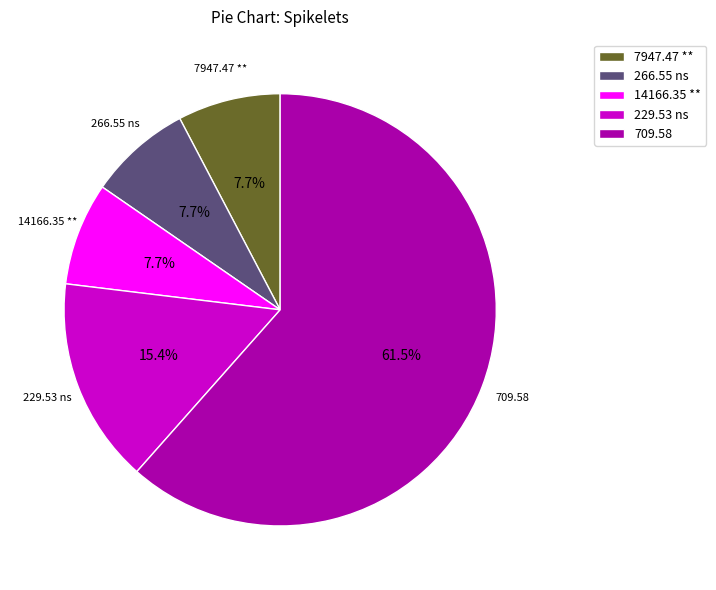

To the nearest percent, what is the difference between the largest and smallest slice percentages?

54%